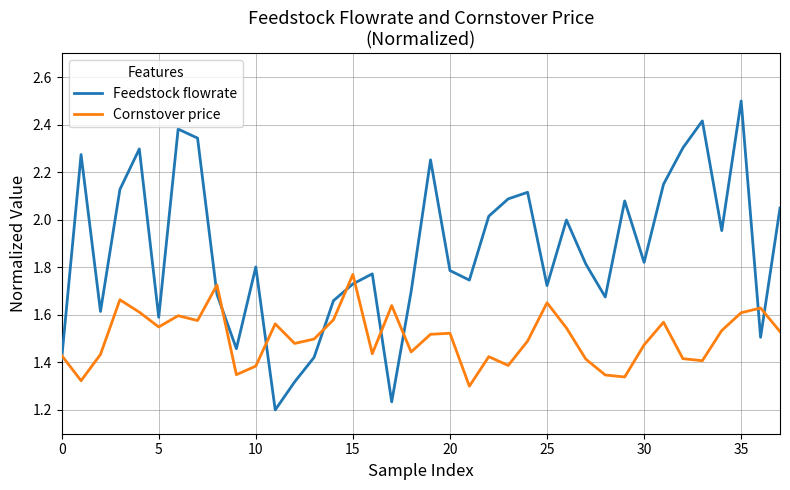

Rank the series by their maximum value, from highest to lowest.

Feedstock flowrate, Cornstover price